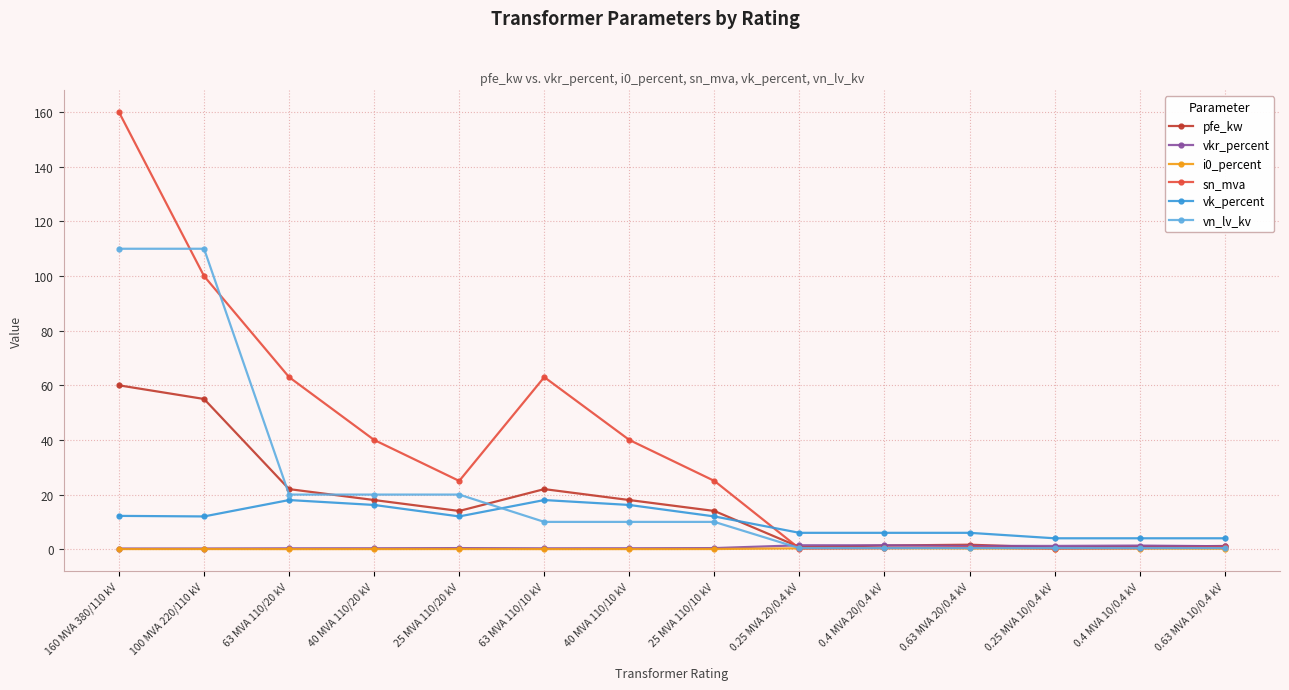

How many lines are shown in the chart?

6